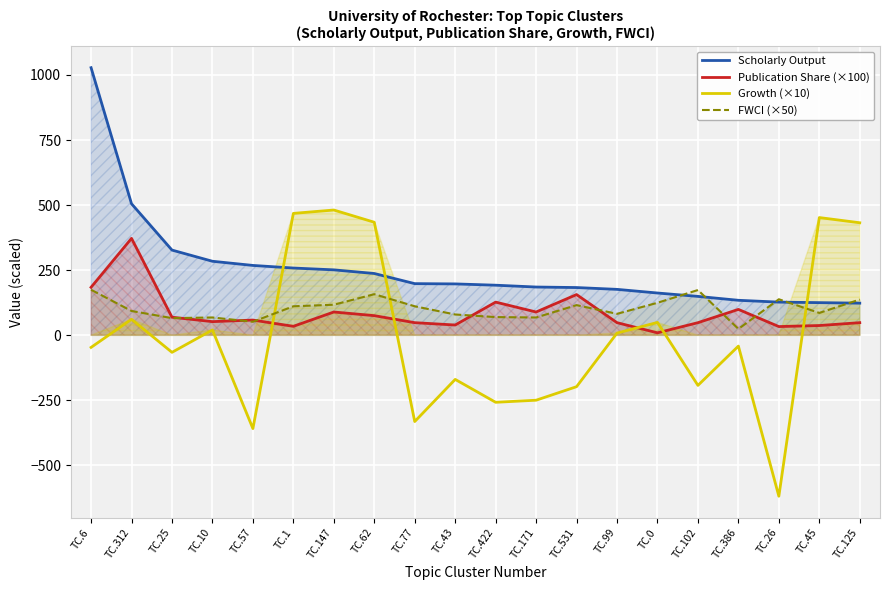

The value of FWCI (×50) at TC.312 is 21.9. True or false?

False